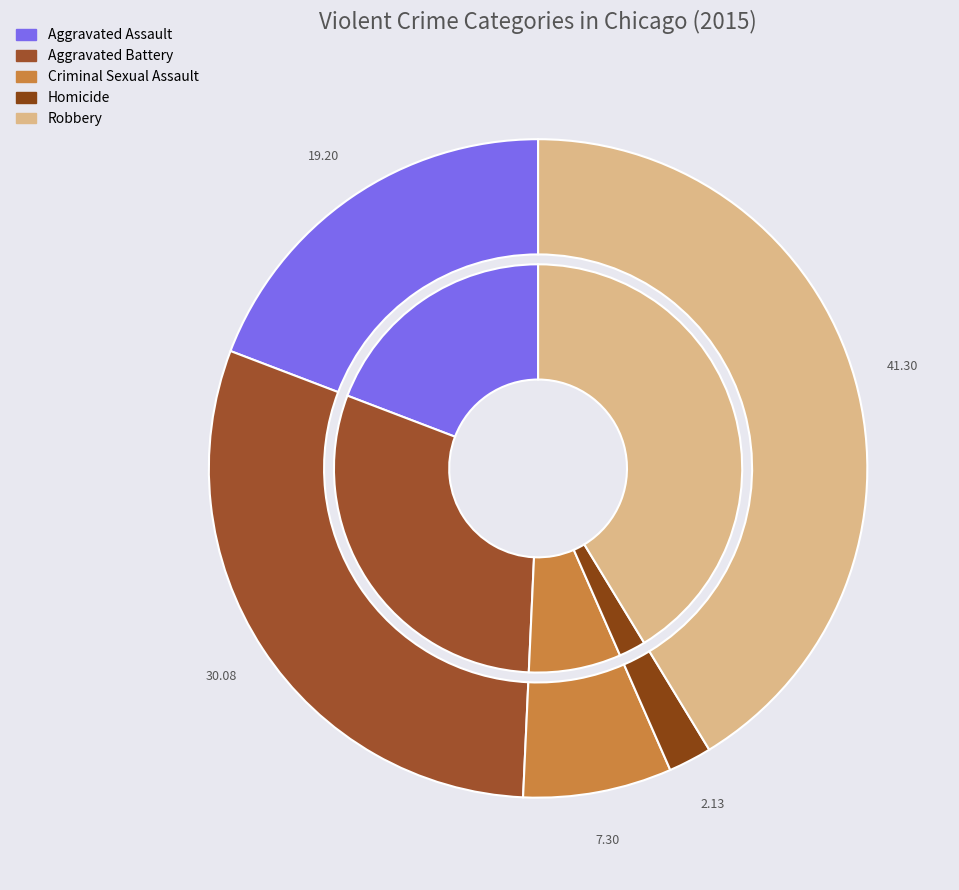

Which slice is the smallest?

Homicide